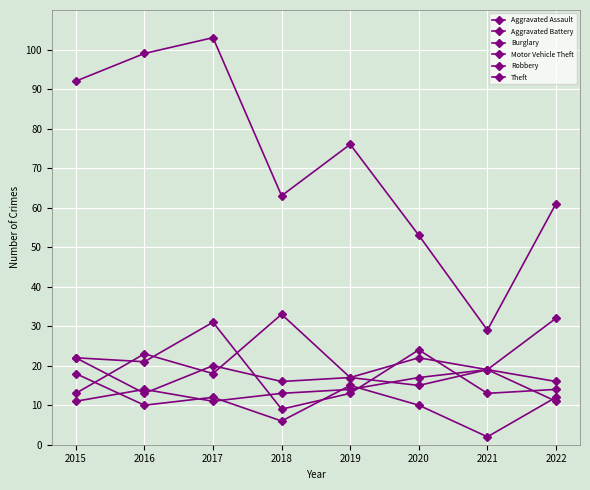

Reading left to right, list all the values displayed in this chart.

Aggravated Assault: 11	14	11	13	14	17	19	11
Aggravated Battery: 22	13	20	16	17	15	19	16
Burglary: 18	10	12	6	15	10	2	12
Motor Vehicle Theft: 13	23	18	33	17	22	19	32
Robbery: 22	21	31	9	13	24	13	14
Theft: 92	99	103	63	76	53	29	61